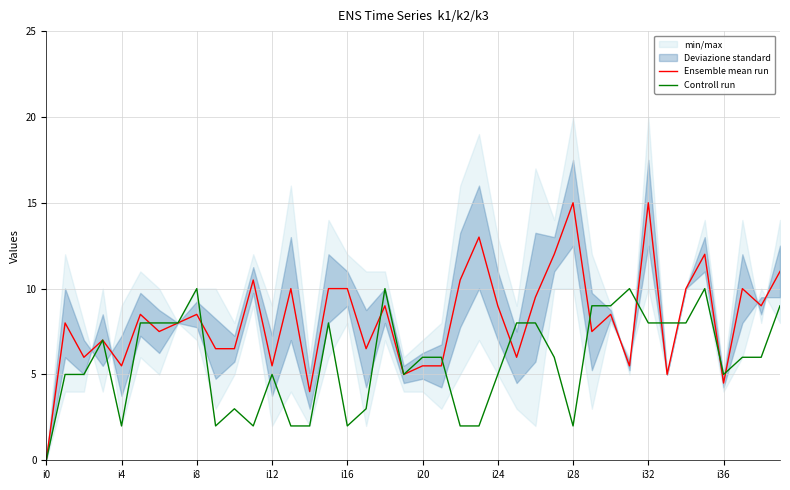

At how many categories does at least one series exceed 11?

5